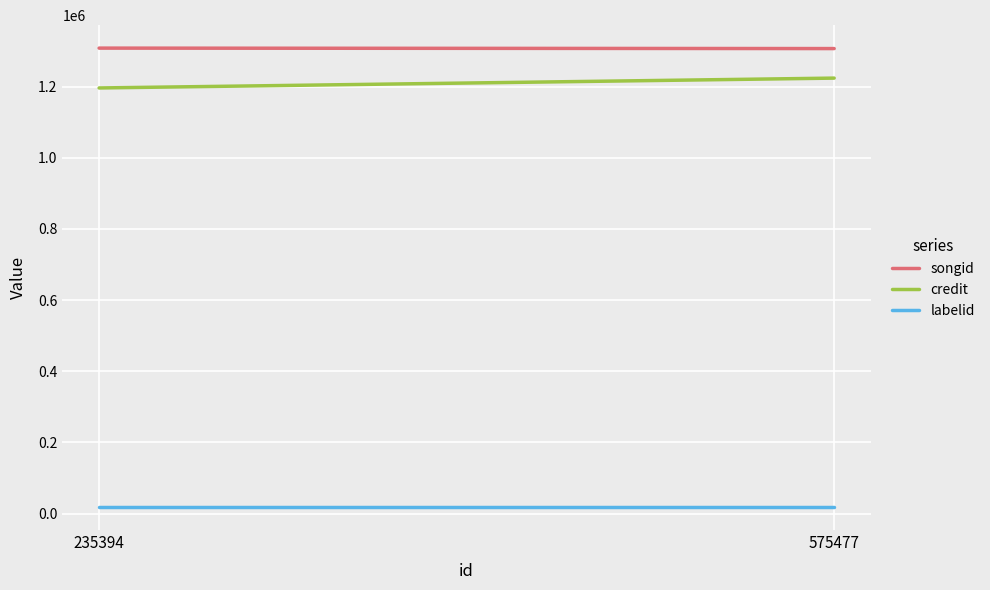

At how many categories does at least one series exceed 1089801?

2